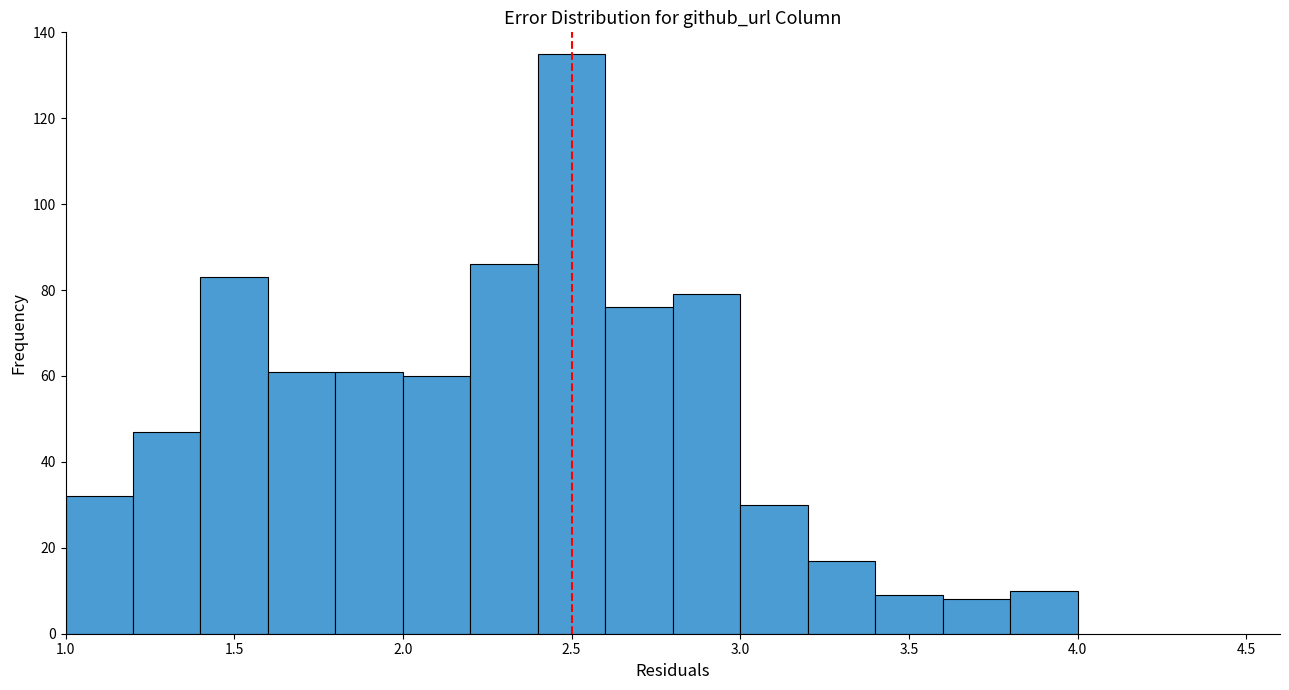

Reading left to right, transcribe this chart: for each bar, give the range it covers on the x-axis and its height. The values are not printed on the chart, so give them approximately, as read against the axis.

1.0 to 1.2: 32
1.2 to 1.4: 48
1.4 to 1.6: 84
1.6 to 1.8: 62
1.8 to 2.0: 62
2.0 to 2.2: 60
2.2 to 2.4: 86
2.4 to 2.6: 136
2.6 to 2.8: 76
2.8 to 3.0: 80
3.0 to 3.2: 30
3.2 to 3.4: 18
3.4 to 3.6: 10
3.6 to 3.8: 8
3.8 to 4.0: 10